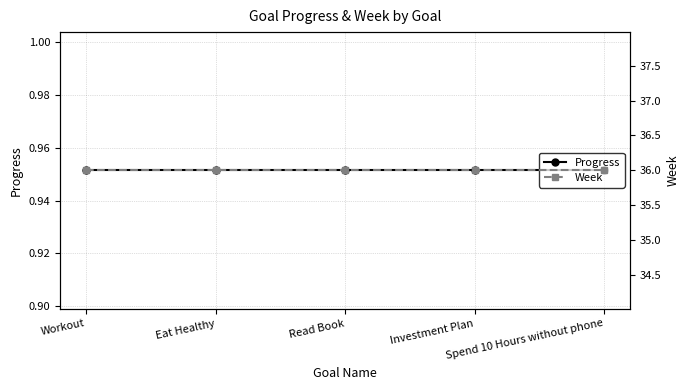

What is the label of the 3rd point from the right?

Read Book